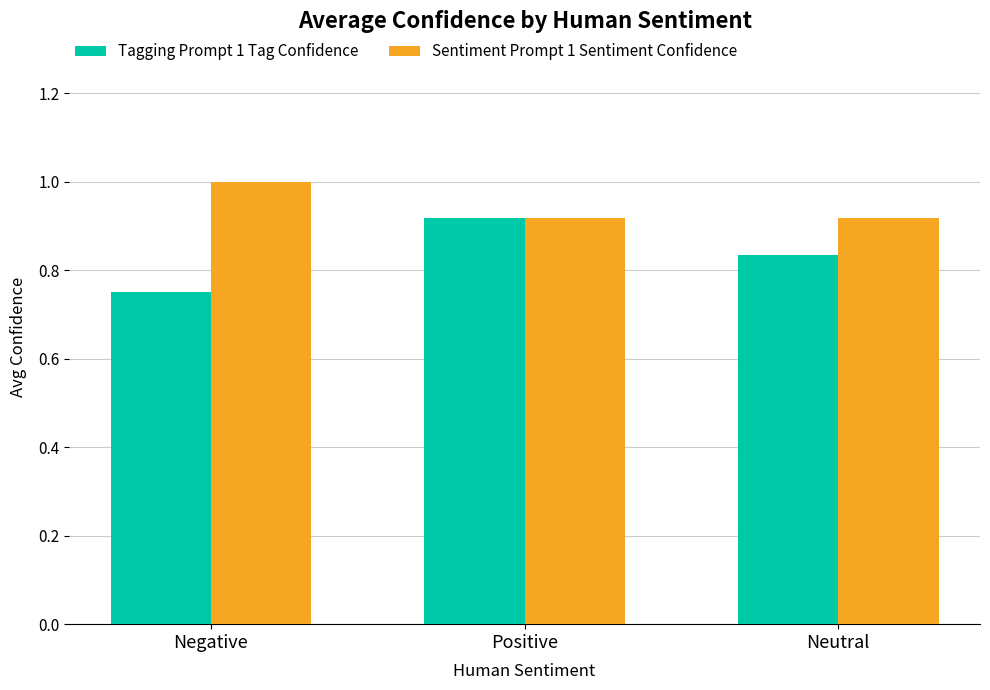

Rank the series at Neutral from highest to lowest value.

Sentiment Prompt 1 Sentiment Confidence, Tagging Prompt 1 Tag Confidence